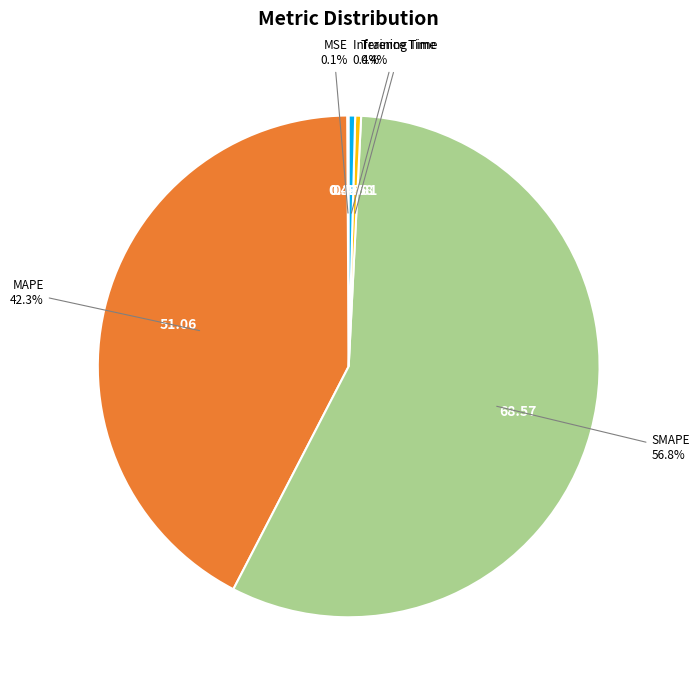

Is there a majority slice in this chart?

Yes